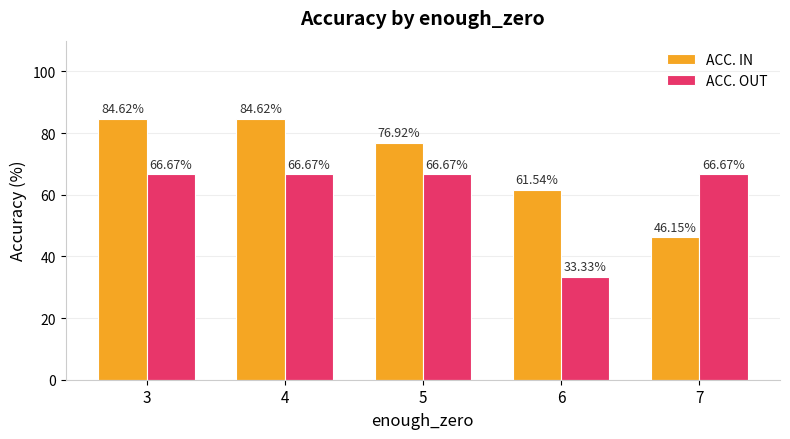

What is the difference between the second highest and second lowest values in the ACC. IN series?

23.1